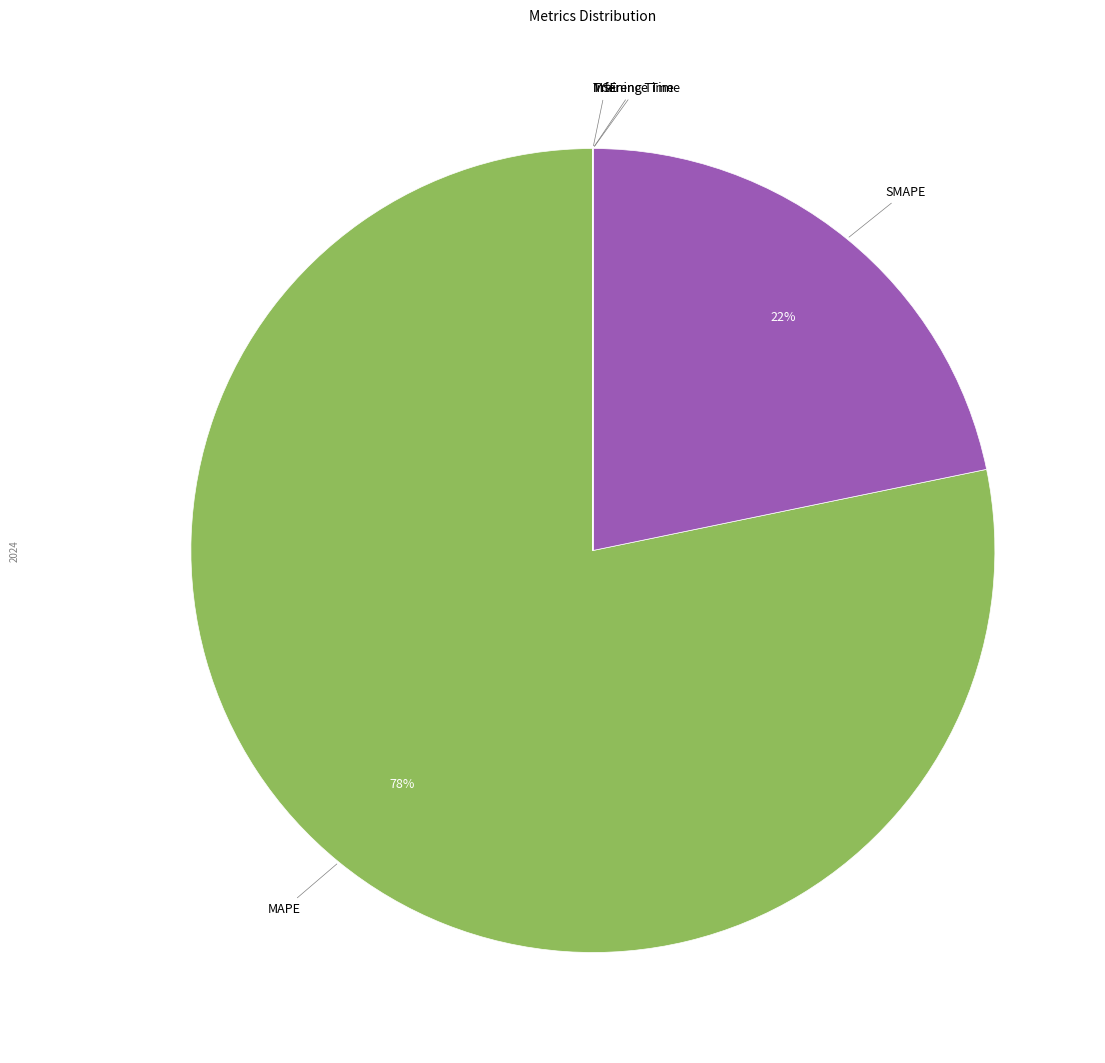

Which category accounts for the majority?

MAPE